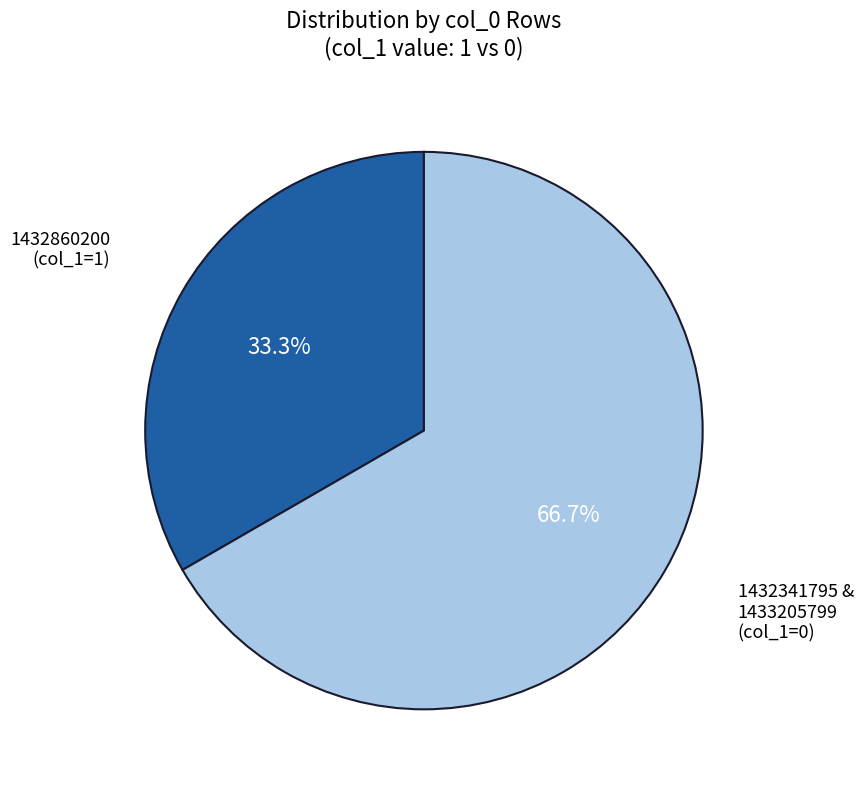

How many slices are in this pie chart?

2